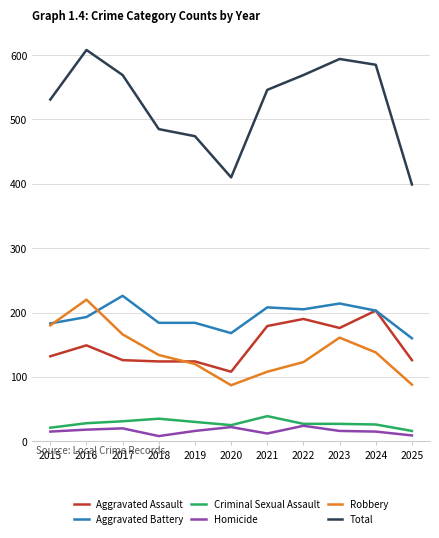

Which series has the largest range (max minus min)?

Total